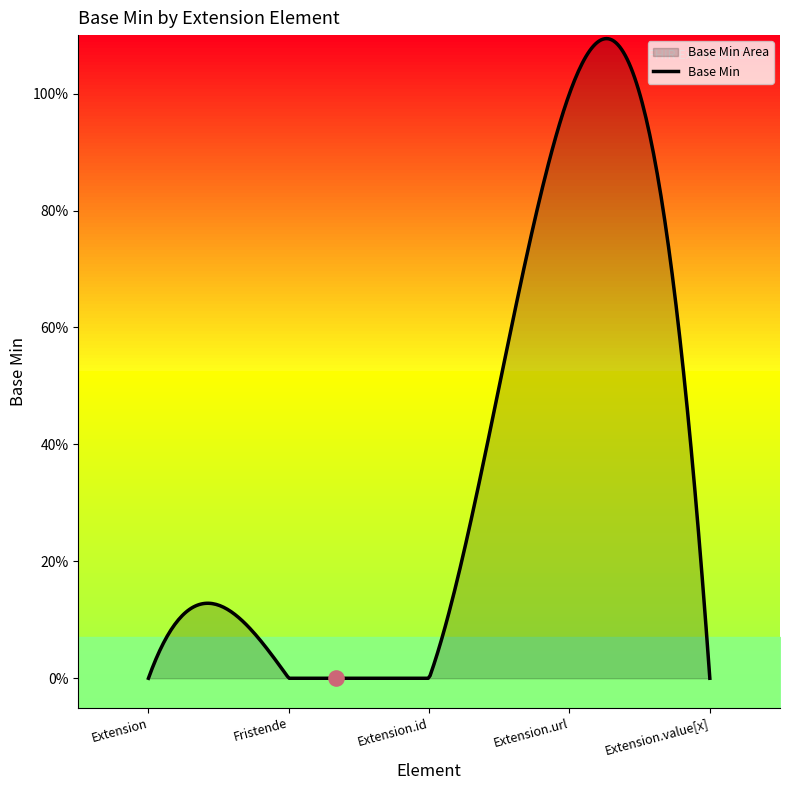

Which has a higher value, Extension.value[x] or Extension.url?

Extension.url